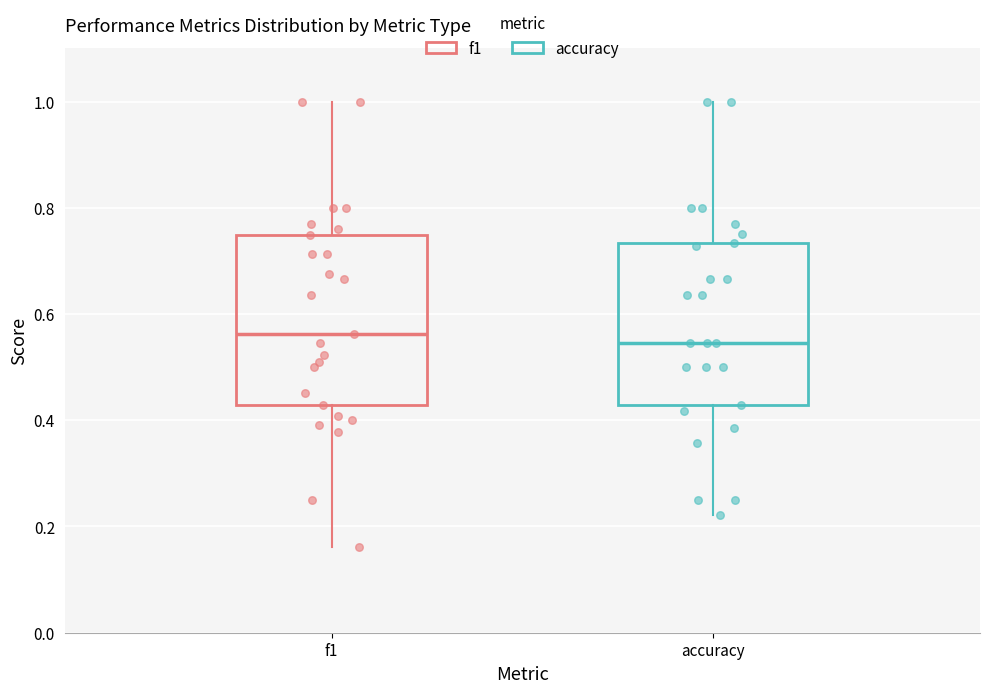

Reading left to right, transcribe this box plot: for each box, give where its median line is, the range the box spans, and where its two whiskers end, as read against the y-axis. The values are not printed on the chart, so give them approximately, as read against the axis.

f1: median 0.56, box 0.42 to 0.74, whiskers 0.16 to 1.00
accuracy: median 0.54, box 0.42 to 0.74, whiskers 0.22 to 1.00